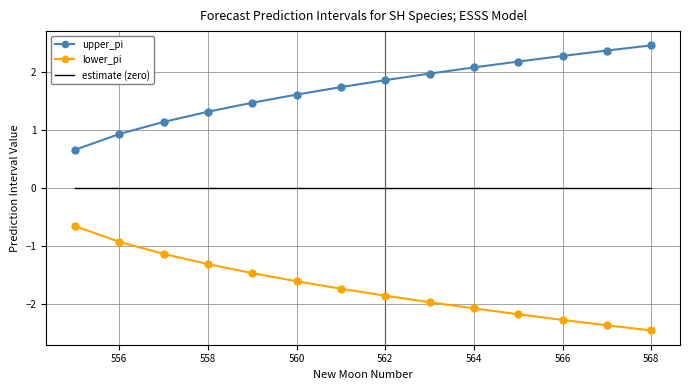

List the series in order of their overall mean, highest first.

upper_pi, estimate (zero), lower_pi